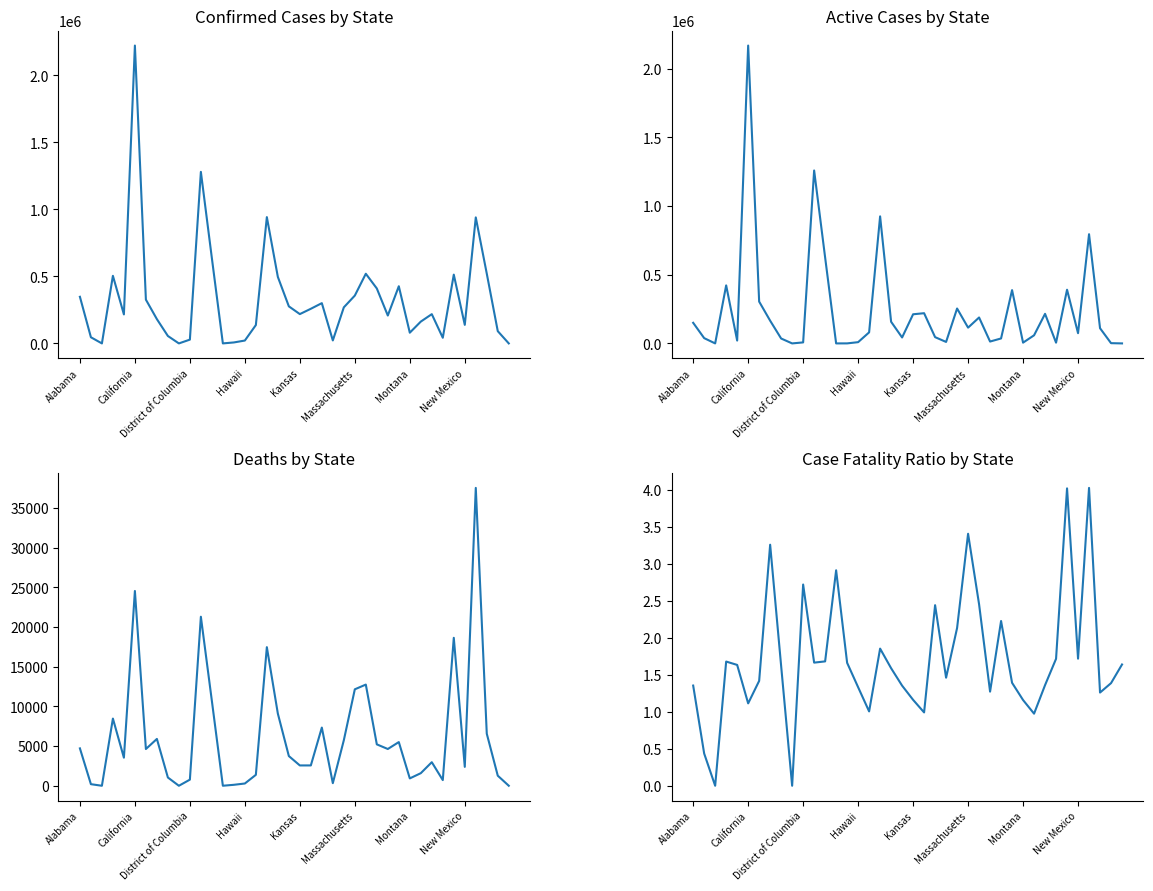

What is the value of the Case_Fatality_Ratio point at the 2nd from the left?

0.4